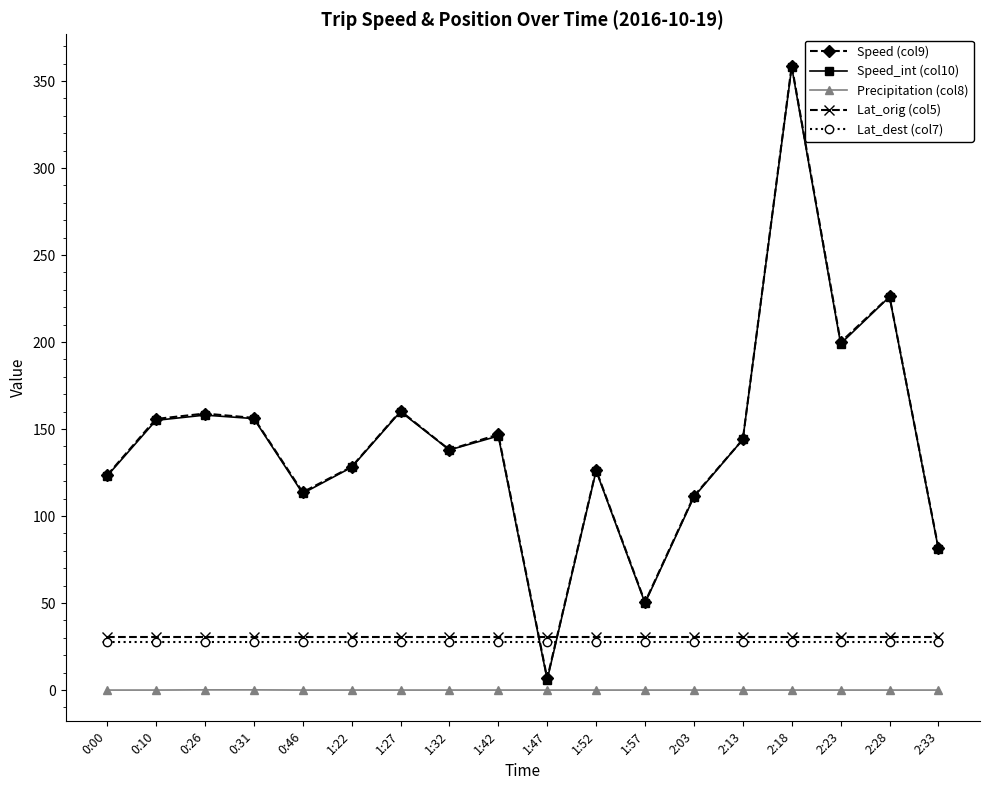

Where is Speed_int (col10) nearest to the value 182?

2:23